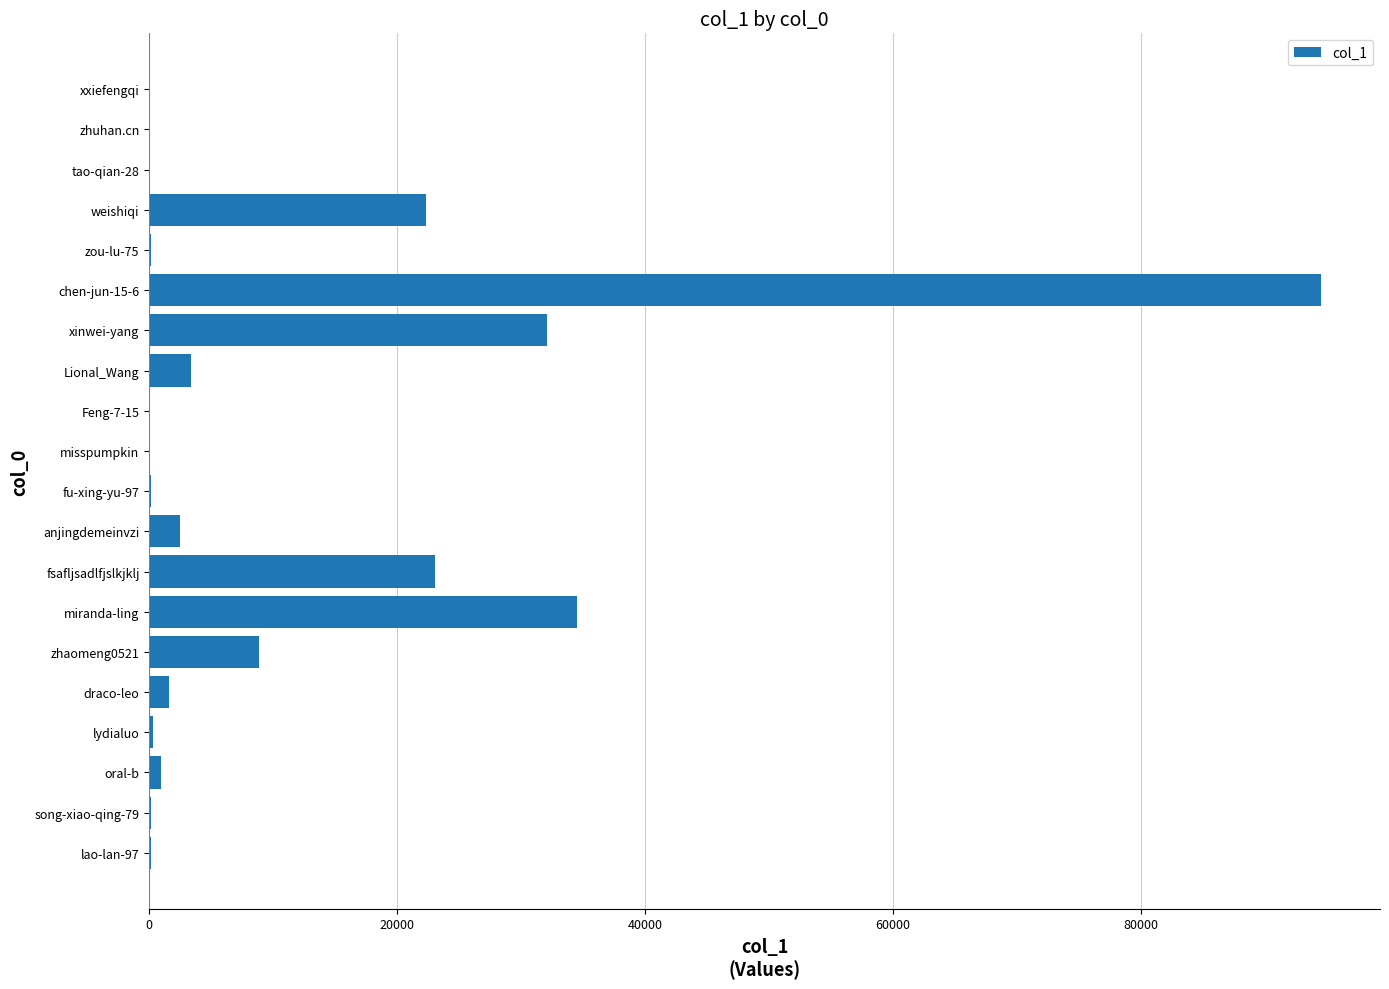

The value at miranda-ling is 34535. True or false?

True